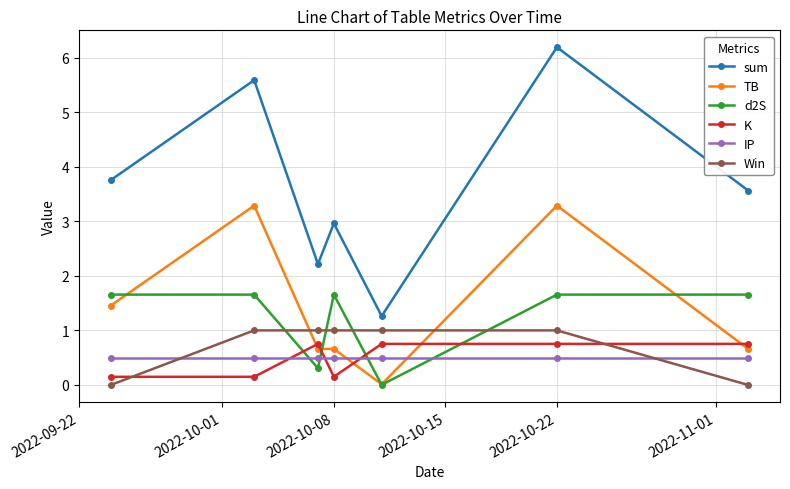

True or false: sum and Win cross at least once.

False